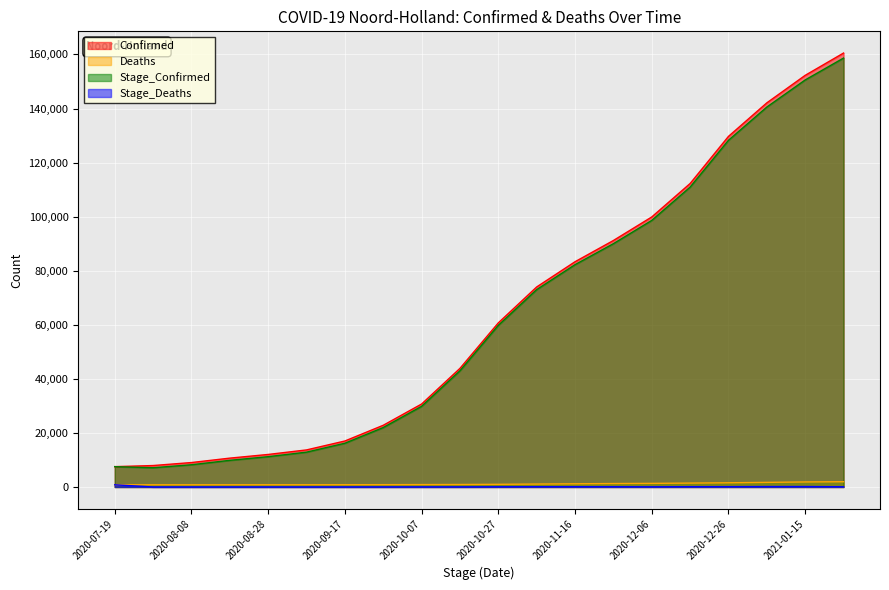

True or false: Stage_Confirmed and Deaths intersect in this chart.

False